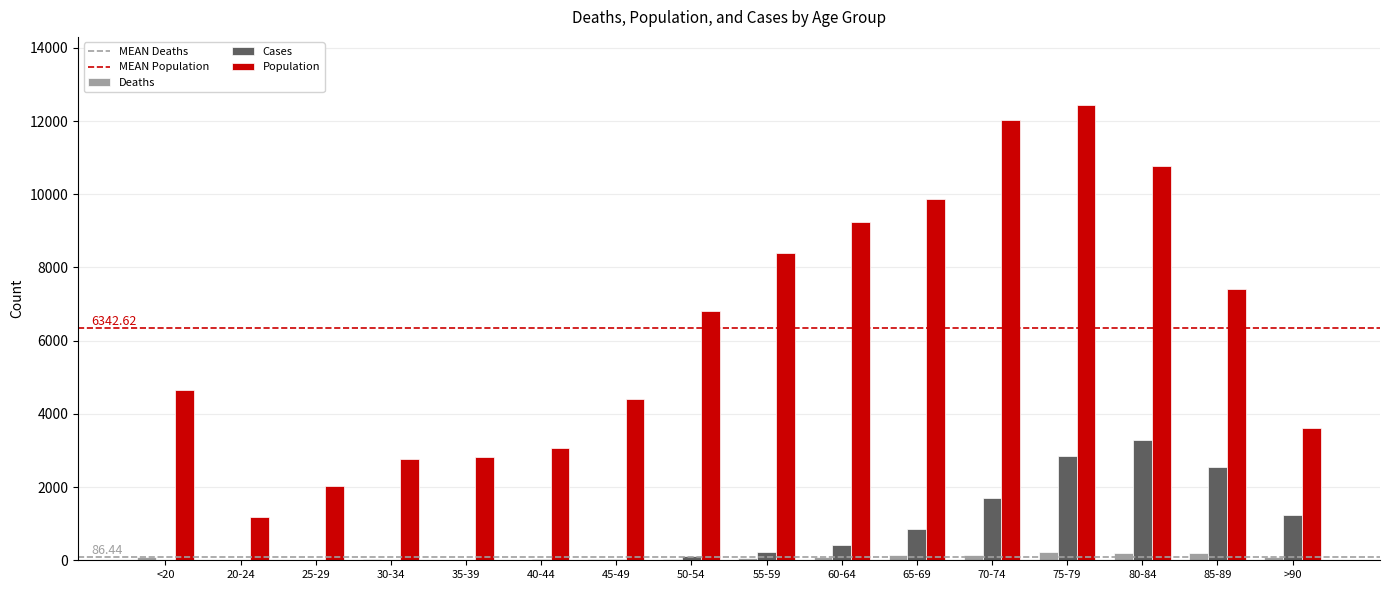

Does the chart contain stacked bars?

No